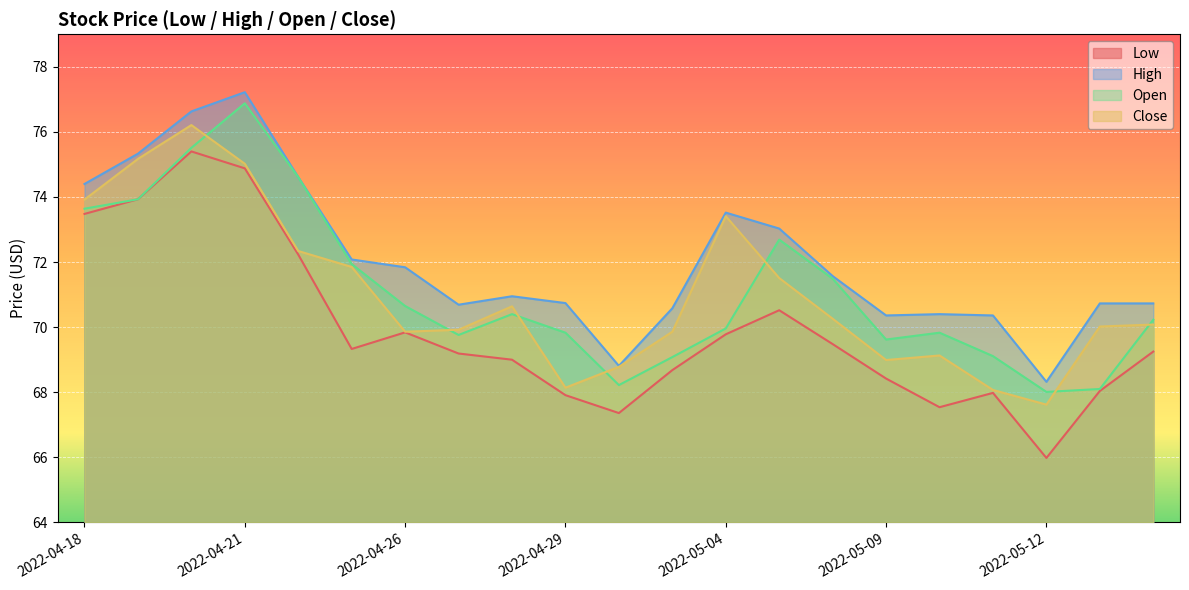

At which category does Low reach its first local peak?

2022-04-20